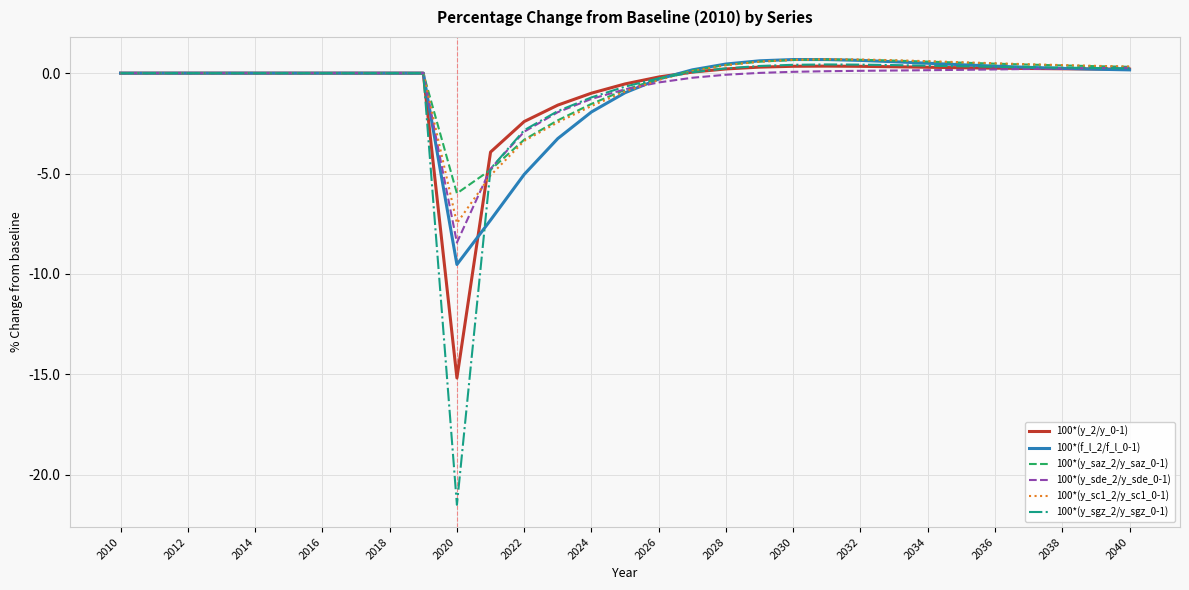

What is the smallest value displayed?

-21.5